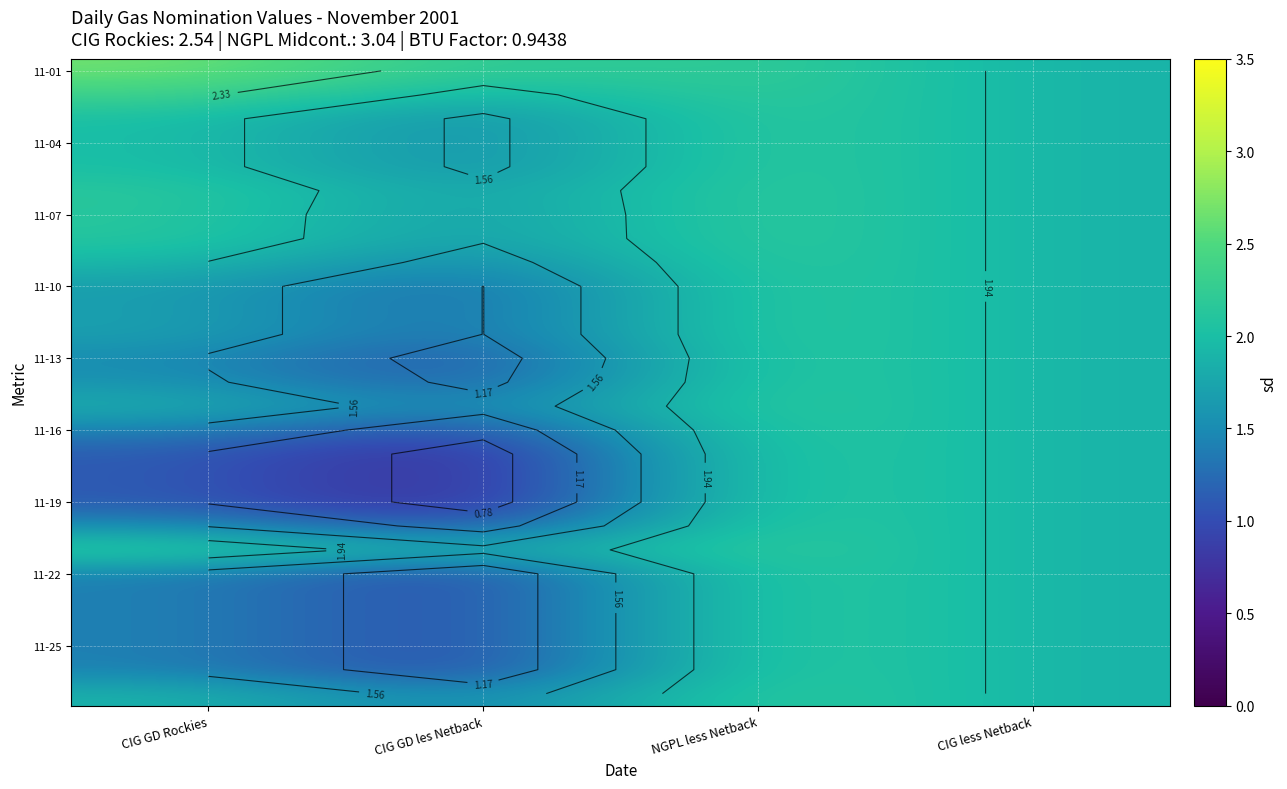

At which category is the sum across all series the highest?

NGPL less Netback